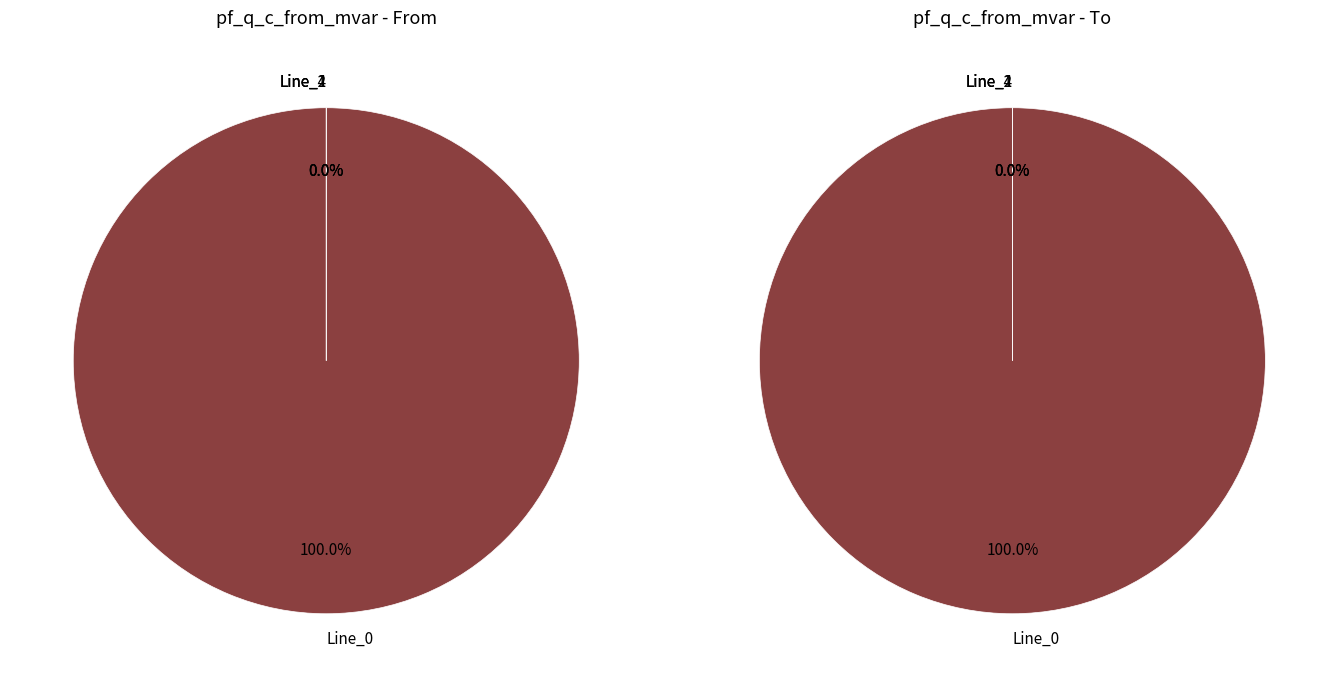

Is the sum of Line_1 and Line_2 greater than half?

No